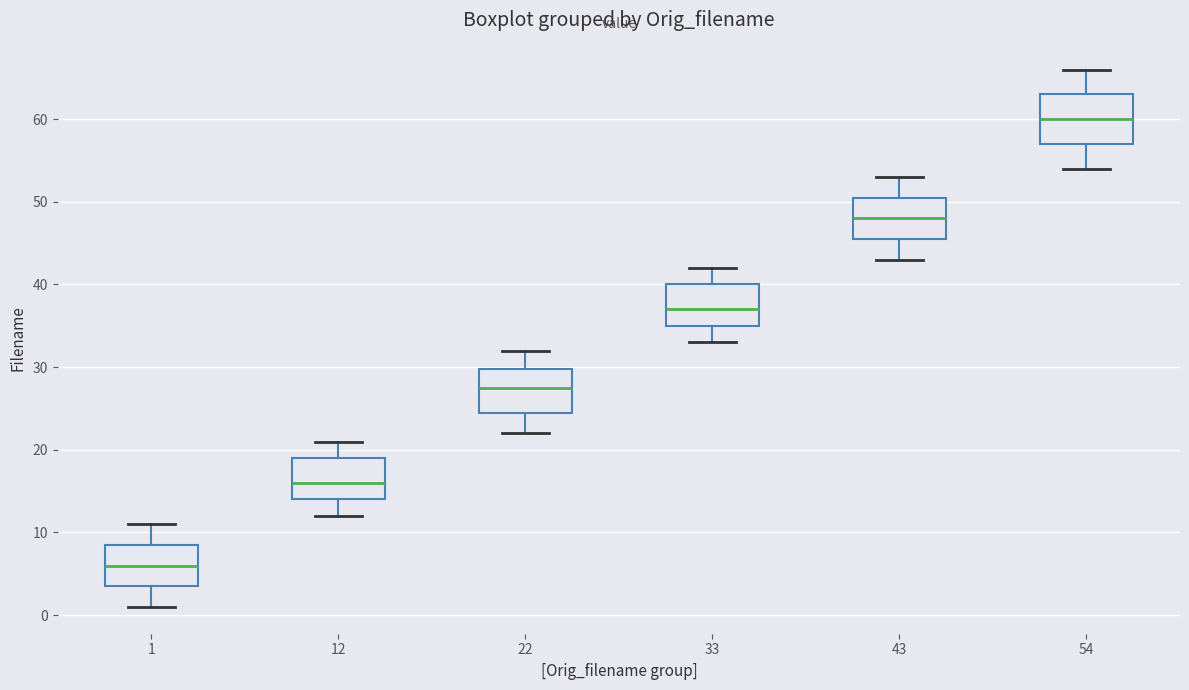

Where is the upper edge of the box at x = 33 on the y-axis? The values are not printed on the chart, so give them approximately, as read against the axis.

40